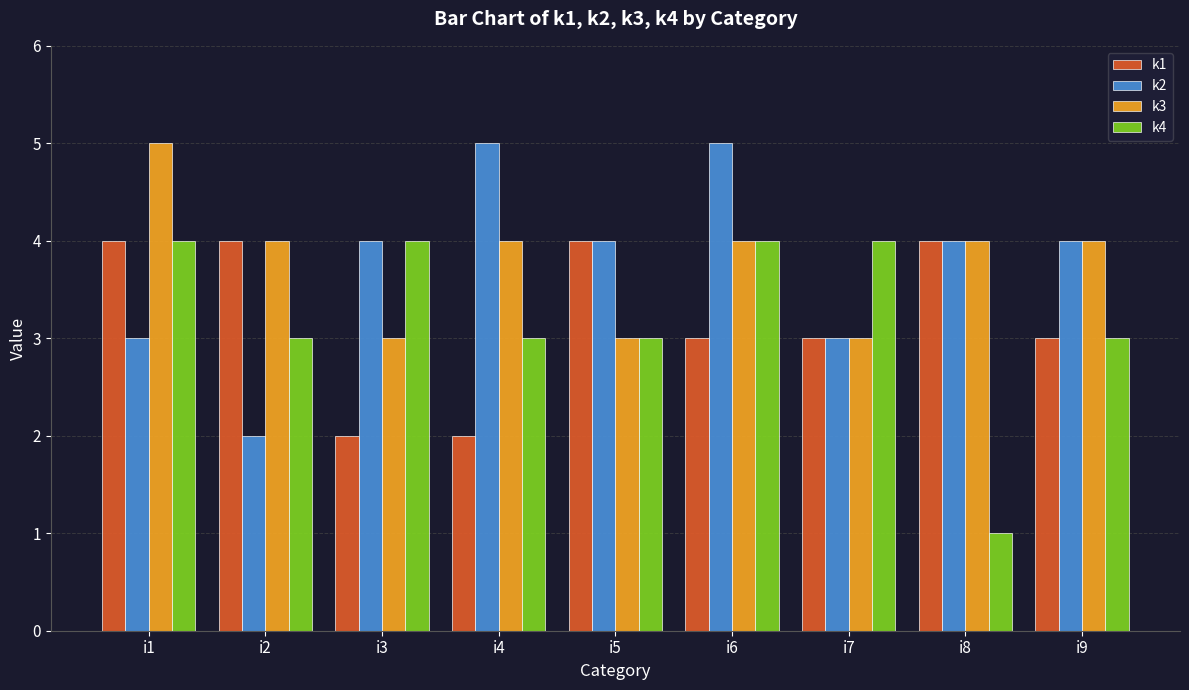

Count the k4 values in the range 3 to 4.

8